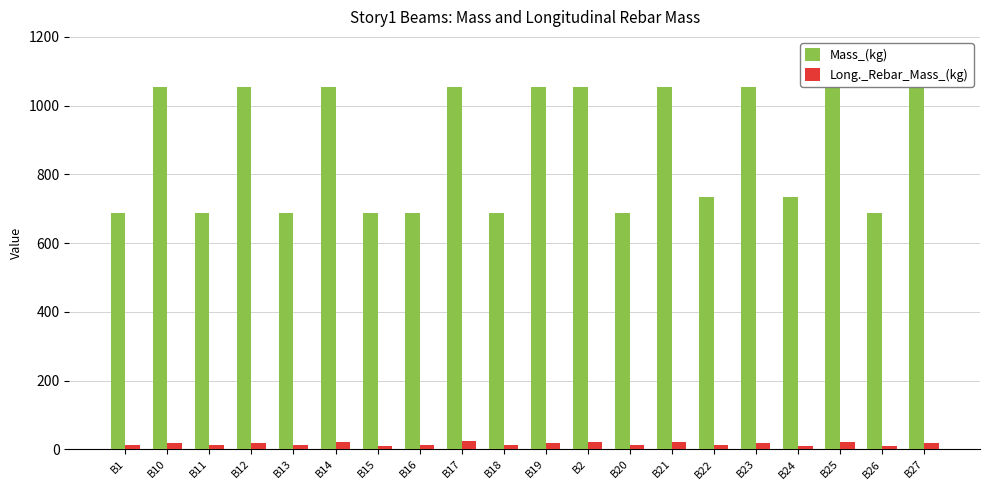

Where does the Mass_(kg) series first go above 1053?

B10